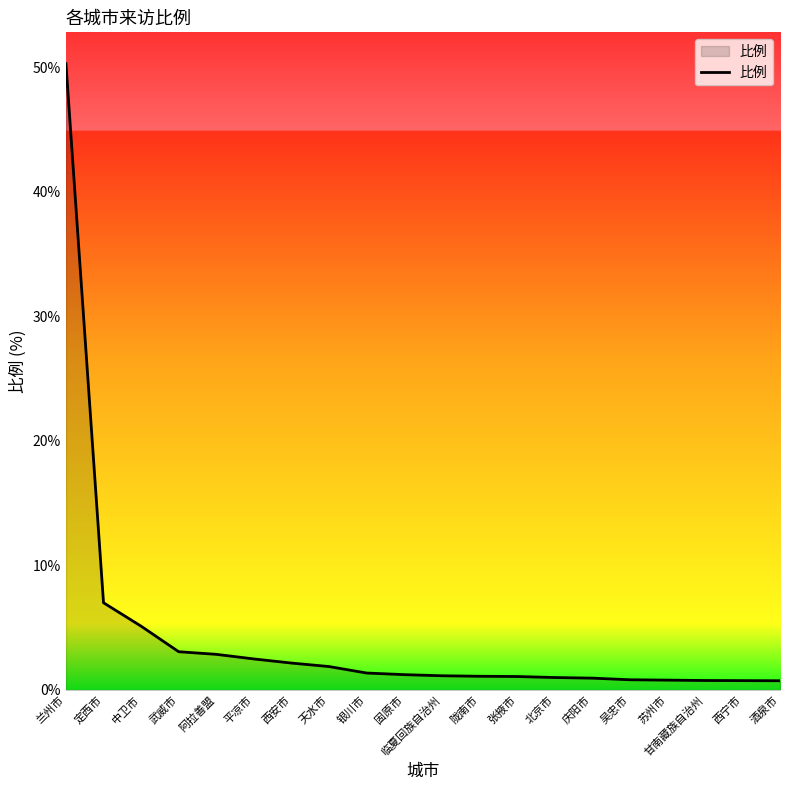

What is the sum of all values?

86.6